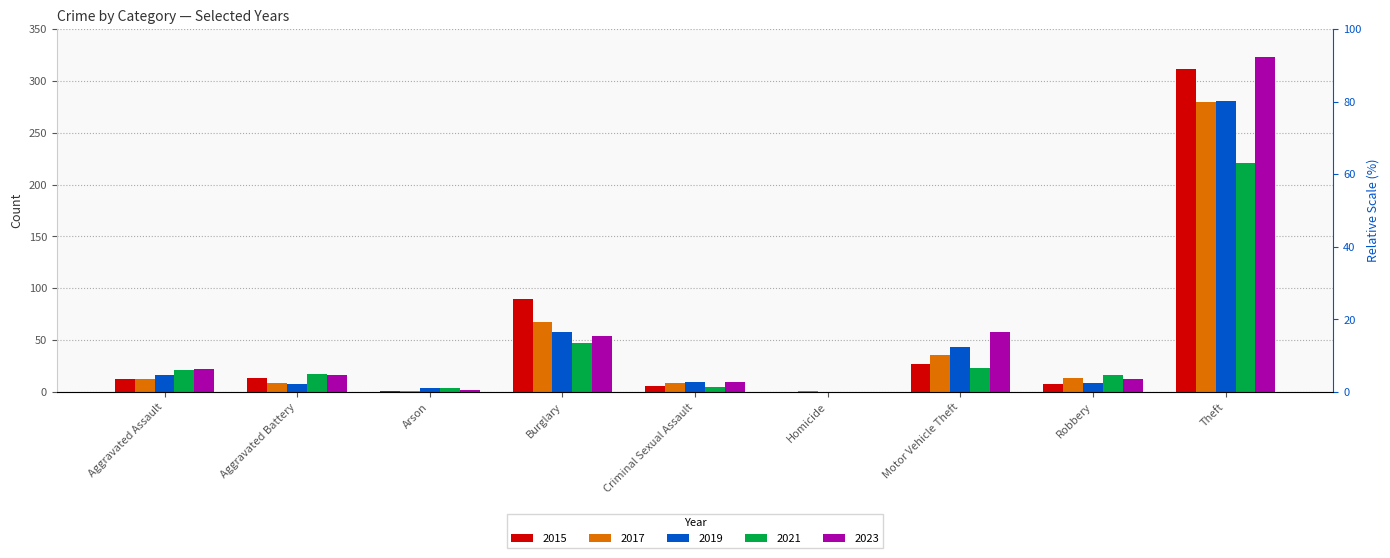

Which has a higher value, Motor Vehicle Theft or Aggravated Battery?

Motor Vehicle Theft